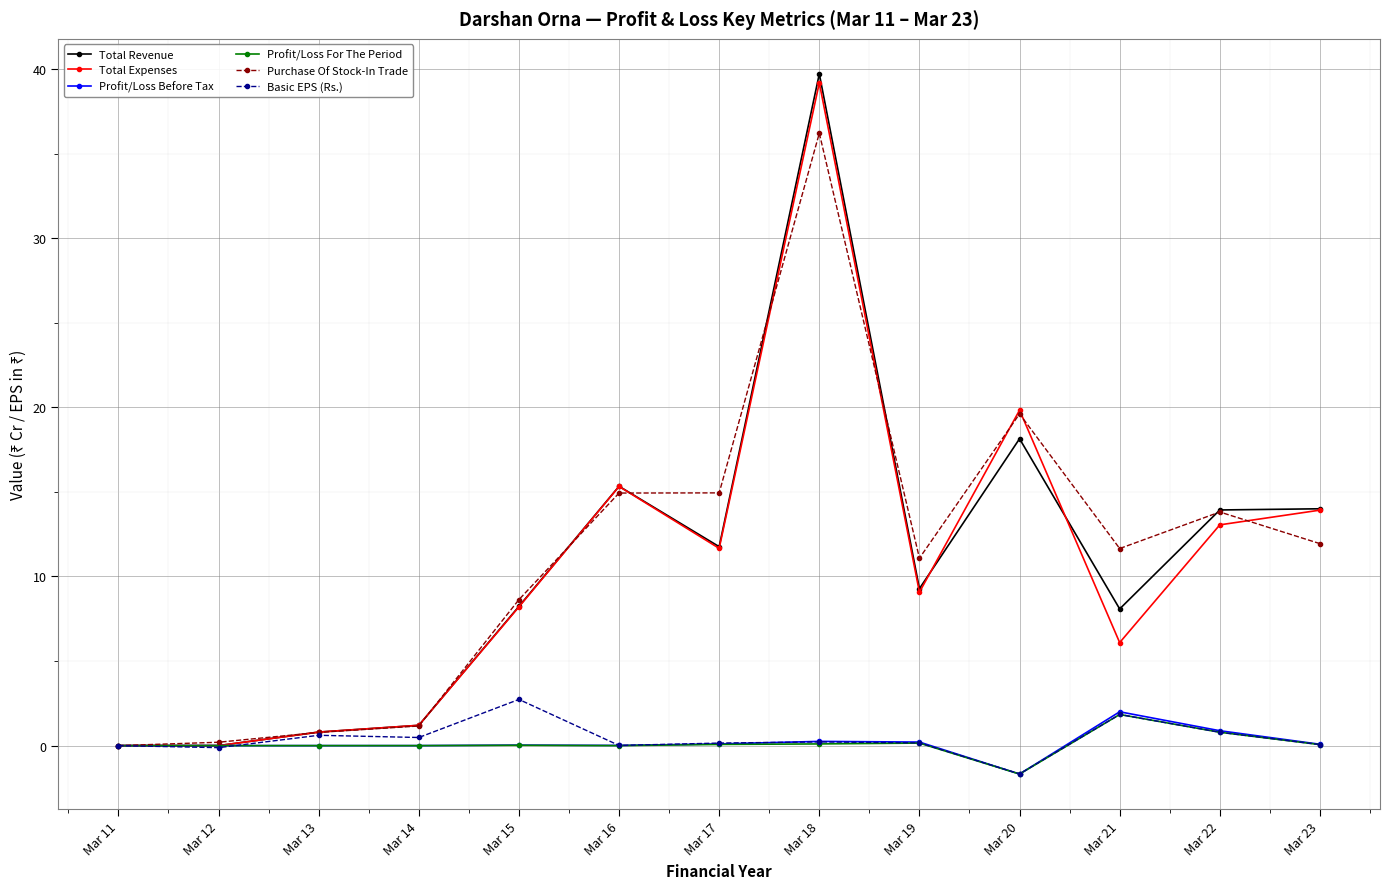

Count the number of categories in the chart.

13